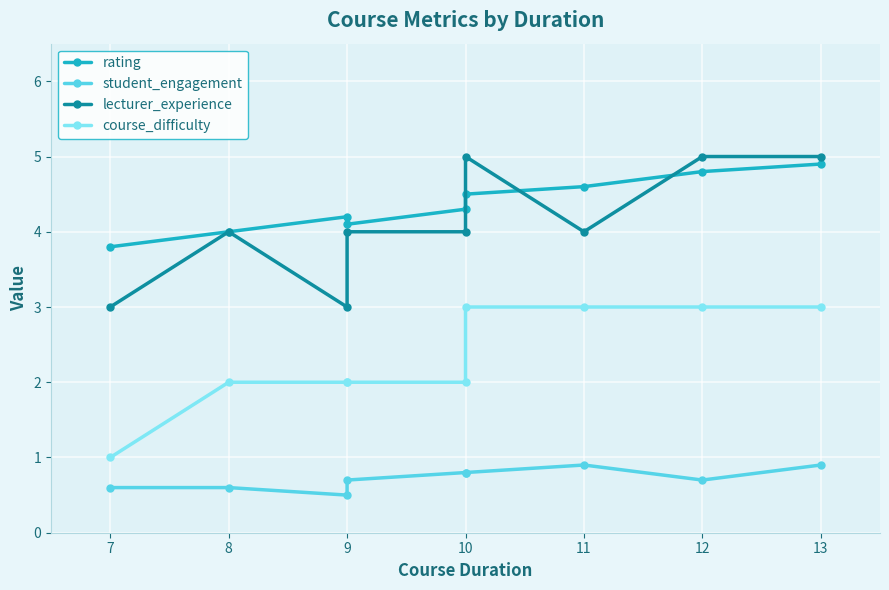

How many distinct data groups are displayed?

4